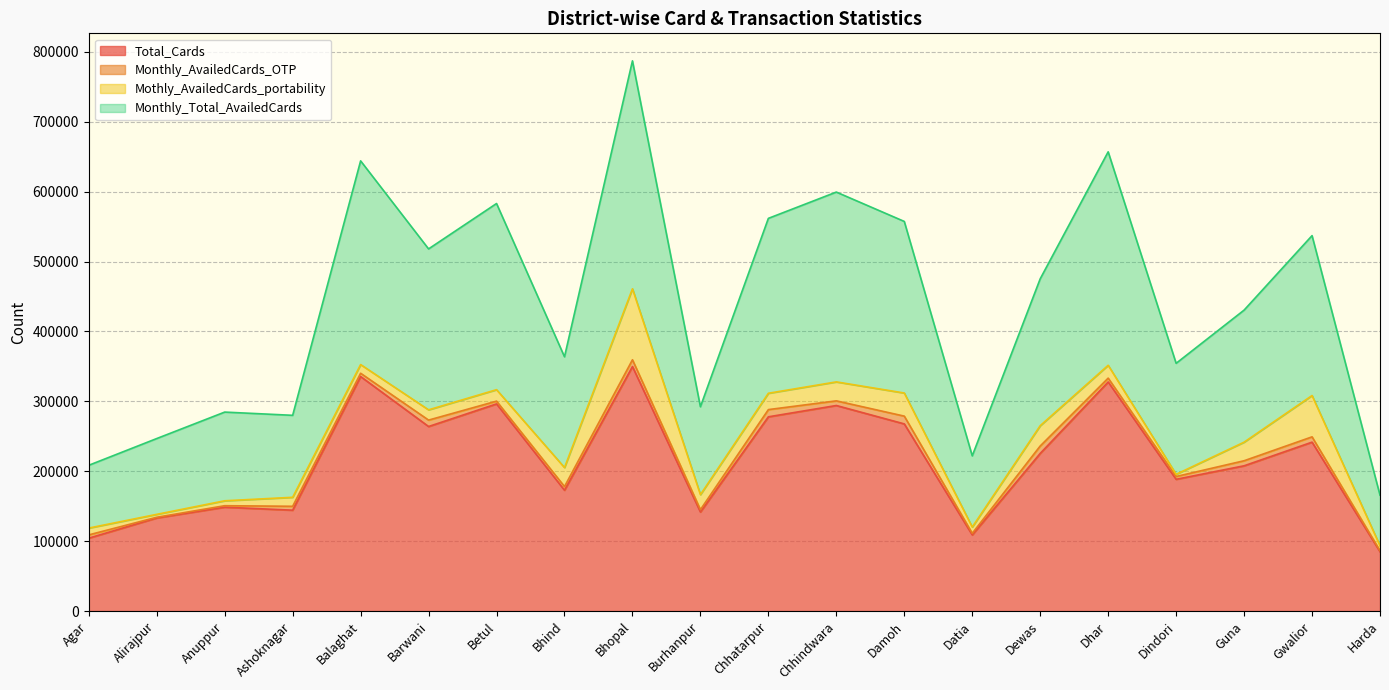

True or false: Monthly_Total_AvailedCards has more than 2 interior local peaks.

True